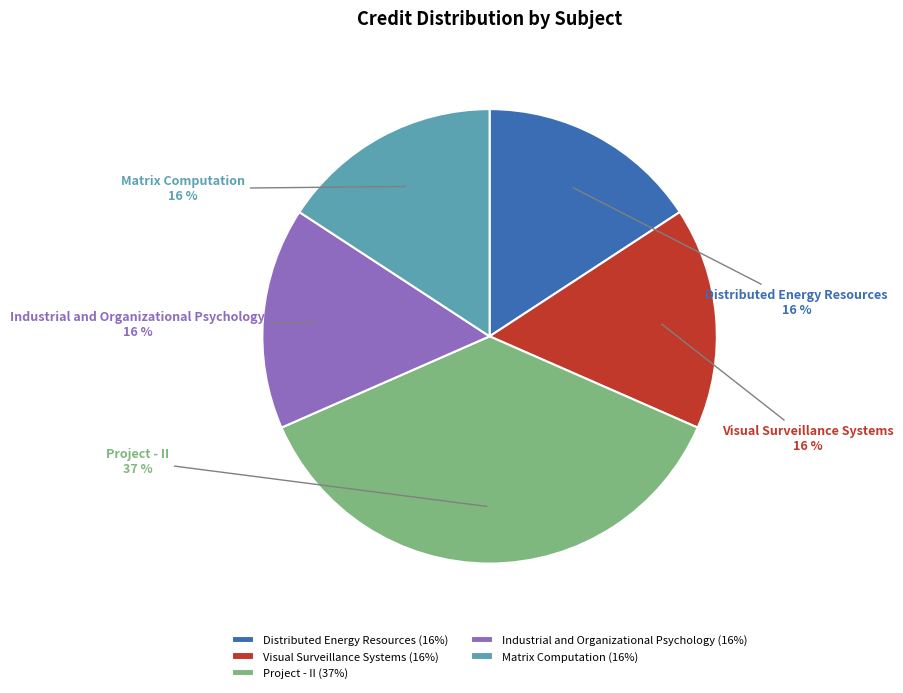

To the nearest percent, what is the combined percentage of Matrix Computation and Industrial and Organizational Psychology?

32%